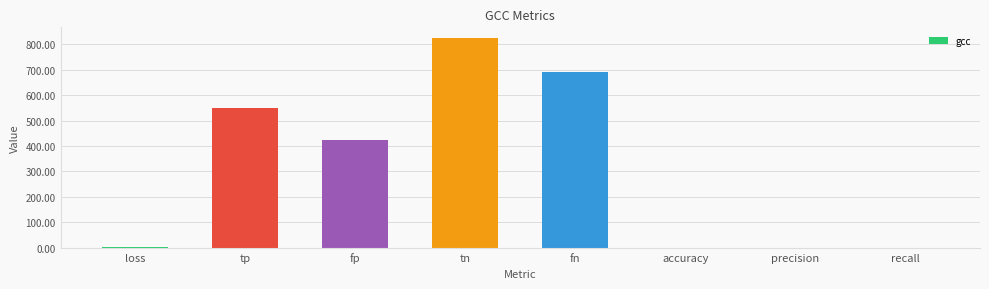

Where does the data first go above 422?

tp